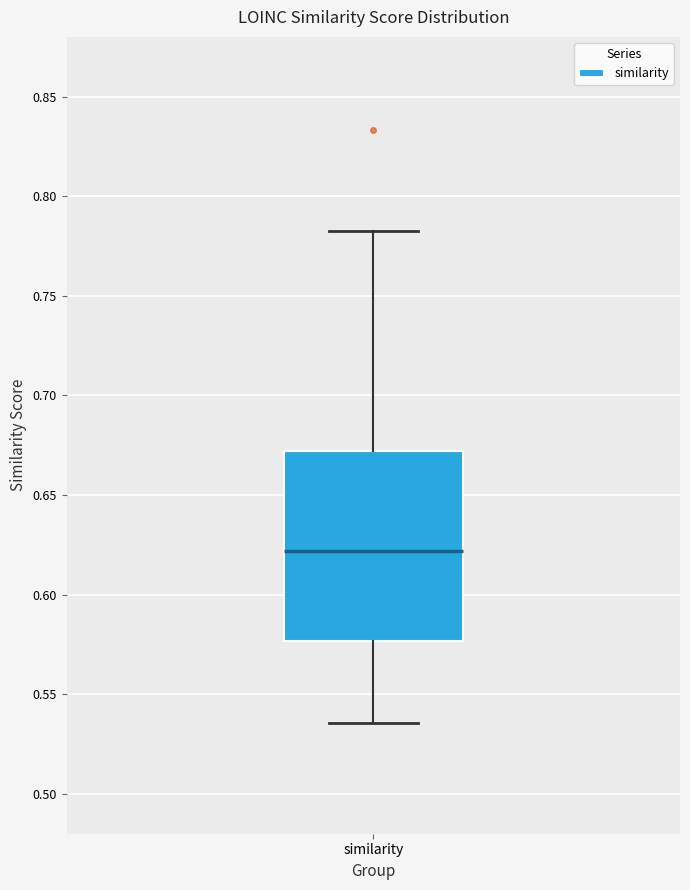

Where does the upper whisker of the box for similarity end on the y-axis? The values are not printed on the chart, so give them approximately, as read against the axis.

0.780